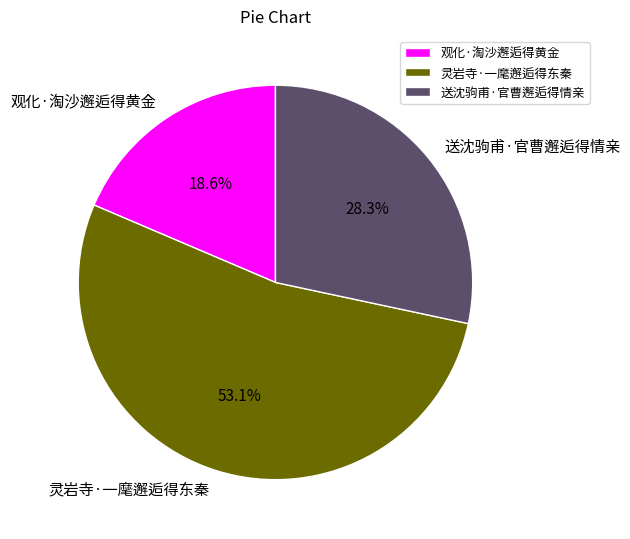

To the nearest percent, what is the average slice percentage?

33%